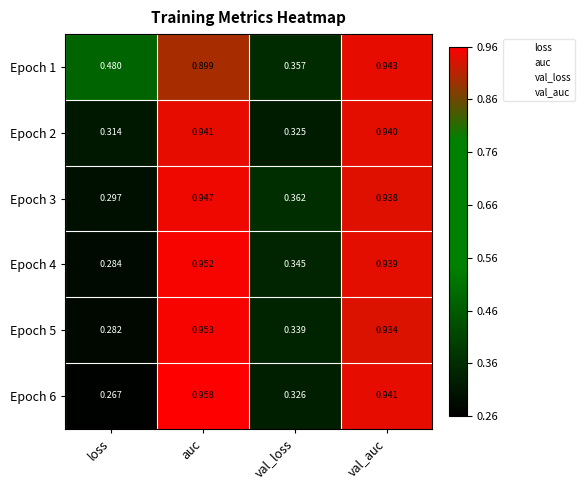

What is the spread (max minus min) of values at loss?

0.2